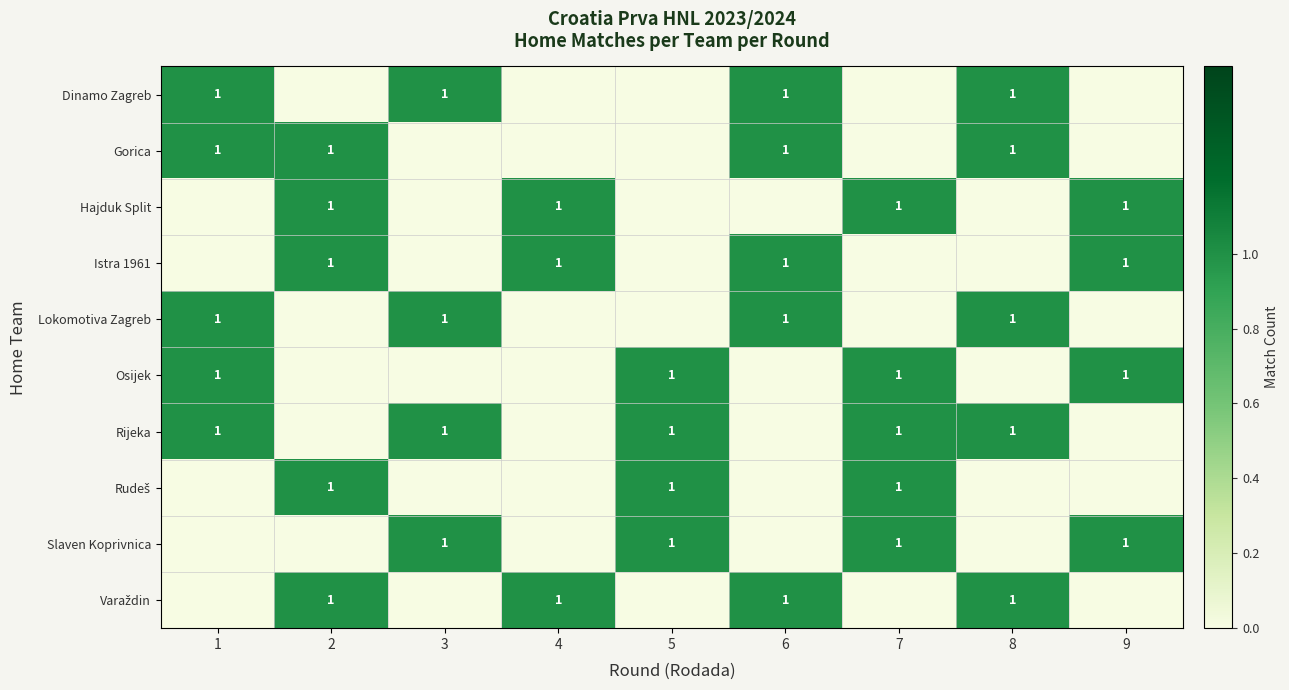

The value of Hajduk Split at 4 is 1. True or false?

True